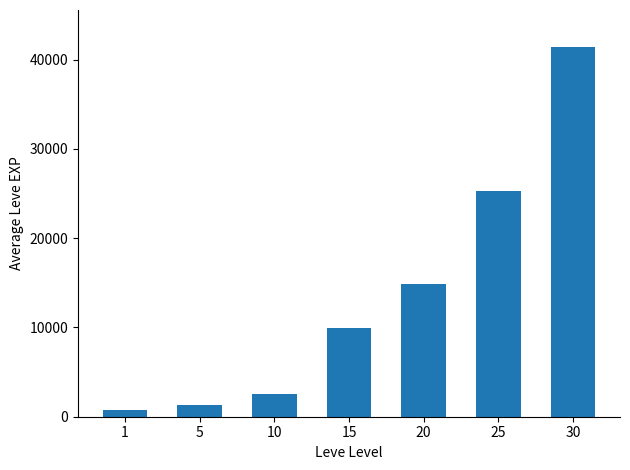

Reading left to right, what are all the values shown in this chart?

800	1330	2490	9990	14920	25250	41410